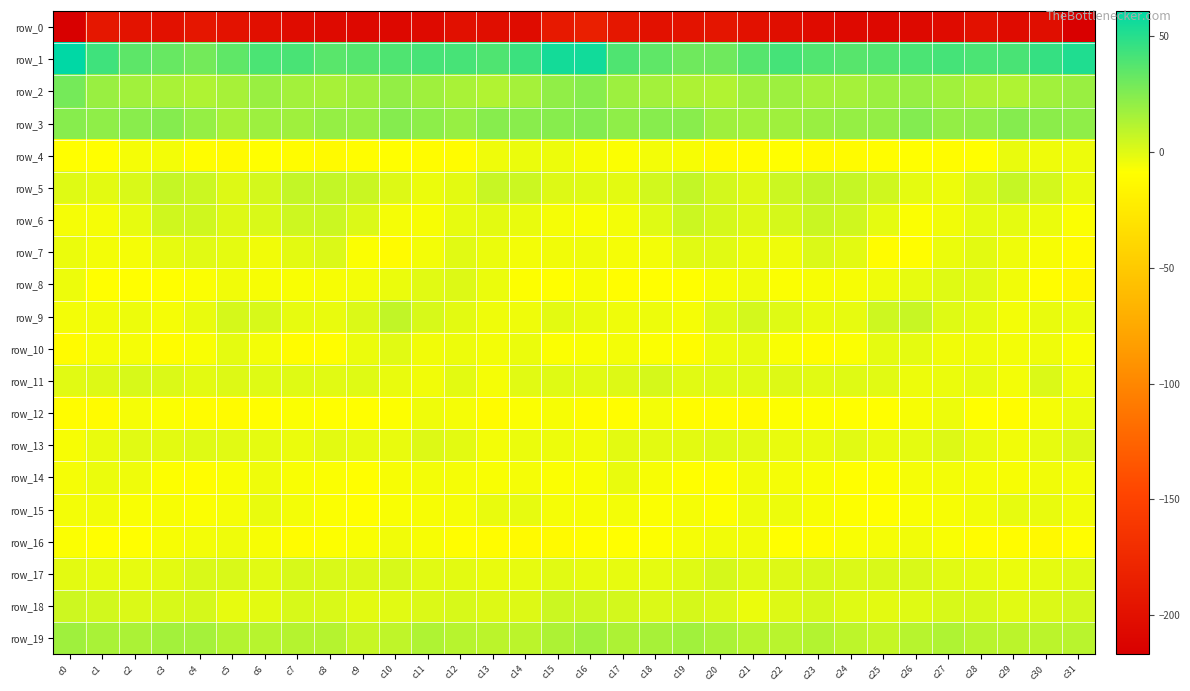

Reading left to right, extract all data points from this chart.

row_0: c0=-217.0	c1=-192.7	c2=-196.8	c3=-199.2	c4=-194.1	c5=-197.8	c6=-201.6	c7=-203.8	c8=-206.4	c9=-208.4	c10=-208.3	c11=-206.6	c12=-200.5	c13=-202.8	c14=-204.0	c15=-190.7	c16=-185.0	c17=-192.9	c18=-199.0	c19=-197.0	c20=-194.8	c21=-199.3	c22=-202.5	c23=-204.7	c24=-207.1	c25=-208.7	c26=-207.6	c27=-204.8	c28=-199.5	c29=-204.9	c30=-202.4	c31=-216.4
row_1: c0=61.0	c1=43.5	c2=35.4	c3=32.5	c4=29.3	c5=34.6	c6=40.3	c7=40.5	c8=36.5	c9=37.4	c10=39.2	c11=41.1	c12=41.1	c13=39.2	c14=44.6	c15=55.1	c16=55.7	c17=39.1	c18=34.9	c19=30.3	c20=30.4	c21=37.3	c22=41.5	c23=38.7	c24=36.9	c25=37.9	c26=39.9	c27=41.9	c28=40.0	c29=40.8	c30=46.1	c31=51.8
row_2: c0=28.6	c1=19.0	c2=16.7	c3=14.4	c4=12.9	c5=15.1	c6=19.1	c7=15.9	c8=15.0	c9=17.2	c10=20.4	c11=17.4	c12=14.6	c13=12.4	c14=15.7	c15=21.0	c16=23.7	c17=17.8	c18=16.2	c19=13.6	c20=12.5	c21=17.5	c22=18.0	c23=15.6	c24=15.6	c25=18.6	c26=19.5	c27=16.7	c28=13.3	c29=13.1	c30=16.5	c31=18.7
row_3: c0=23.6	c1=21.7	c2=23.2	c3=24.1	c4=19.9	c5=15.3	c6=18.0	c7=17.2	c8=19.8	c9=19.7	c10=24.2	c11=22.4	c12=19.7	c13=23.8	c14=23.5	c15=23.7	c16=25.1	c17=21.8	c18=24.0	c19=23.3	c20=17.1	c21=16.7	c22=17.2	c23=18.7	c24=19.8	c25=20.8	c26=24.6	c27=20.8	c28=20.9	c29=24.6	c30=22.7	c31=21.6
row_4: c0=-8.5	c1=-8.9	c2=-6.0	c3=-5.3	c4=-9.9	c5=-12.0	c6=-9.1	c7=-10.9	c8=-12.2	c9=-10.0	c10=-9.3	c11=-10.3	c12=-10.2	c13=-4.6	c14=-3.1	c15=-3.9	c16=-6.8	c17=-8.0	c18=-5.5	c19=-6.4	c20=-11.8	c21=-10.9	c22=-8.9	c23=-12.0	c24=-11.4	c25=-9.8	c26=-9.5	c27=-10.8	c28=-8.5	c29=-2.7	c30=-4.3	c31=-3.6
row_5: c0=0.1	c1=-1.4	c2=1.8	c3=7.0	c4=5.4	c5=0.5	c6=3.2	c7=7.5	c8=7.5	c9=5.8	c10=0.3	c11=-3.6	c12=-1.0	c13=6.2	c14=5.2	c15=0.5	c16=-0.2	c17=-1.1	c18=3.8	c19=7.6	c20=3.3	c21=0.5	c22=5.4	c23=8.0	c24=6.8	c25=4.3	c26=-1.9	c27=-3.6	c28=1.8	c29=7.2	c30=3.0	c31=-3.0
row_6: c0=-6.2	c1=-6.1	c2=-2.4	c3=4.0	c4=4.2	c5=0.7	c6=1.7	c7=5.0	c8=5.6	c9=1.1	c10=-6.3	c11=-6.9	c12=-2.3	c13=-1.3	c14=-2.6	c15=-6.0	c16=-6.9	c17=-5.4	c18=-0.1	c19=5.4	c20=2.8	c21=0.5	c22=2.9	c23=6.0	c24=4.4	c25=-1.6	c26=-7.7	c27=-5.2	c28=-1.7	c29=-1.7	c30=-3.3	c31=-7.8
row_7: c0=-3.5	c1=-5.5	c2=-5.9	c3=-2.5	c4=-0.4	c5=-1.4	c6=-5.2	c7=-1.3	c8=1.2	c9=-7.9	c10=-11.3	c11=-5.7	c12=-0.6	c13=-3.4	c14=-5.8	c15=-4.8	c16=-4.6	c17=-5.9	c18=-5.3	c19=-0.6	c20=-0.6	c21=-3.1	c22=-4.7	c23=0.8	c24=-1.3	c25=-10.5	c26=-9.6	c27=-3.2	c28=-1.0	c29=-4.5	c30=-6.5	c31=-11.4
row_8: c0=-3.8	c1=-8.7	c2=-9.4	c3=-9.6	c4=-7.9	c5=-4.8	c6=-6.7	c7=-7.3	c8=-6.4	c9=-5.6	c10=-3.2	c11=-0.7	c12=0.3	c13=-3.3	c14=-8.2	c15=-8.7	c16=-6.4	c17=-9.7	c18=-9.0	c19=-9.3	c20=-6.7	c21=-4.5	c22=-7.8	c23=-6.6	c24=-6.4	c25=-4.4	c26=-2.4	c27=0.1	c28=-0.8	c29=-4.9	c30=-9.9	c31=-14.0
row_9: c0=-5.4	c1=-4.8	c2=-3.9	c3=-5.9	c4=-2.6	c5=2.4	c6=2.1	c7=-2.0	c8=-2.9	c9=1.1	c10=7.9	c11=2.1	c12=-1.1	c13=-4.4	c14=-4.5	c15=-1.1	c16=-2.7	c17=-4.5	c18=-4.0	c19=-6.0	c20=-0.0	c21=3.4	c22=0.0	c23=-2.7	c24=-2.3	c25=4.7	c26=6.6	c27=0.1	c28=-1.9	c29=-5.5	c30=-3.0	c31=-3.3
row_10: c0=-11.7	c1=-6.3	c2=-6.2	c3=-10.7	c4=-7.3	c5=-1.7	c6=-5.3	c7=-10.3	c8=-10.0	c9=-3.4	c10=-0.4	c11=-4.7	c12=-3.9	c13=-5.8	c14=-3.5	c15=-7.8	c16=-7.4	c17=-5.6	c18=-7.5	c19=-11.2	c20=-4.0	c21=-2.4	c22=-7.4	c23=-11.2	c24=-7.7	c25=-1.4	c26=-1.9	c27=-4.8	c28=-4.3	c29=-5.3	c30=-4.3	c31=-7.0
row_11: c0=-0.4	c1=0.5	c2=2.0	c3=1.0	c4=-1.3	c5=0.7	c6=-0.0	c7=-0.2	c8=-0.4	c9=0.1	c10=-3.0	c11=-4.7	c12=-1.3	c13=-6.0	c14=-0.4	c15=-0.3	c16=-0.8	c17=0.6	c18=2.7	c19=-0.9	c20=-0.2	c21=0.1	c22=0.3	c23=-0.6	c24=0.1	c25=-0.8	c26=-3.9	c27=-3.4	c28=-2.5	c29=-5.7	c30=0.9	c31=-4.2
row_12: c0=-10.9	c1=-11.4	c2=-6.3	c3=-7.9	c4=-11.0	c5=-11.7	c6=-9.7	c7=-7.4	c8=-9.0	c9=-9.2	c10=-8.3	c11=-4.5	c12=-6.2	c13=-11.7	c14=-7.9	c15=-6.4	c16=-10.9	c17=-9.8	c18=-5.4	c19=-10.2	c20=-11.0	c21=-11.8	c22=-8.1	c23=-8.2	c24=-8.9	c25=-9.0	c26=-6.8	c27=-4.1	c28=-8.6	c29=-11.0	c30=-6.2	c31=-3.1
row_13: c0=-6.8	c1=-2.7	c2=-0.6	c3=-1.4	c4=-0.2	c5=-0.7	c6=-1.6	c7=-3.4	c8=-0.9	c9=-2.3	c10=-2.7	c11=0.6	c12=-1.1	c13=-5.5	c14=-3.3	c15=-4.1	c16=-5.1	c17=-1.0	c18=-1.2	c19=-1.1	c20=-0.3	c21=-0.8	c22=-2.8	c23=-2.7	c24=-0.6	c25=-3.0	c26=-1.5	c27=0.6	c28=-2.9	c29=-4.8	c30=-2.3	c31=0.7
row_14: c0=-6.1	c1=-3.2	c2=-4.6	c3=-8.2	c4=-10.1	c5=-7.2	c6=-4.3	c7=-7.3	c8=-7.7	c9=-8.9	c10=-6.7	c11=-5.6	c12=-5.9	c13=-6.9	c14=-6.2	c15=-7.9	c16=-7.0	c17=-2.8	c18=-6.6	c19=-8.9	c20=-9.9	c21=-5.0	c22=-6.0	c23=-7.1	c24=-8.7	c25=-8.0	c26=-6.3	c27=-5.7	c28=-6.1	c29=-6.9	c30=-5.0	c31=-5.6
row_15: c0=-5.5	c1=-4.9	c2=-7.2	c3=-6.6	c4=-7.7	c5=-5.9	c6=-2.5	c7=-5.8	c8=-7.8	c9=-9.3	c10=-7.3	c11=-6.7	c12=-5.9	c13=-2.6	c14=-2.4	c15=-5.9	c16=-6.8	c17=-5.5	c18=-7.7	c19=-6.3	c20=-8.0	c21=-3.7	c22=-3.7	c23=-6.8	c24=-8.5	c25=-8.8	c26=-6.9	c27=-6.7	c28=-4.8	c29=-2.0	c30=-2.9	c31=-4.8
row_16: c0=-7.9	c1=-8.8	c2=-8.8	c3=-6.4	c4=-5.5	c5=-4.6	c6=-6.7	c7=-10.8	c8=-8.0	c9=-7.1	c10=-4.8	c11=-6.3	c12=-9.7	c13=-10.8	c14=-12.0	c15=-11.9	c16=-9.8	c17=-9.2	c18=-8.2	c19=-5.9	c20=-5.0	c21=-4.9	c22=-8.6	c23=-10.5	c24=-7.2	c25=-6.3	c26=-5.0	c27=-7.3	c28=-10.6	c29=-11.2	c30=-12.6	c31=-9.9
row_17: c0=-1.1	c1=-1.9	c2=-2.2	c3=-0.9	c4=1.6	c5=1.4	c6=-0.8	c7=2.0	c8=1.7	c9=0.9	c10=2.1	c11=-0.5	c12=-1.4	c13=-3.0	c14=-2.4	c15=-0.5	c16=-2.2	c17=-2.3	c18=-1.7	c19=-0.3	c20=2.5	c21=-0.3	c22=0.6	c23=1.9	c24=1.2	c25=1.4	c26=1.4	c27=-0.5	c28=-2.0	c29=-3.6	c30=-1.7	c31=-0.1
row_18: c0=4.7	c1=4.0	c2=1.3	c3=2.0	c4=2.4	c5=-2.2	c6=-1.3	c7=2.2	c8=1.3	c9=-1.3	c10=-0.4	c11=1.1	c12=2.3	c13=0.3	c14=0.5	c15=5.4	c16=5.0	c17=3.1	c18=1.1	c19=2.6	c20=1.0	c21=-3.2	c22=0.5	c23=2.4	c24=-0.1	c25=-1.2	c26=0.1	c27=2.1	c28=2.0	c29=-0.7	c30=1.2	c31=3.0
row_19: c0=17.2	c1=14.5	c2=13.9	c3=16.4	c4=15.4	c5=11.7	c6=10.7	c7=11.1	c8=11.5	c9=6.6	c10=8.8	c11=13.2	c12=10.6	c13=9.9	c14=9.7	c15=13.7	c16=16.7	c17=13.6	c18=15.0	c19=16.7	c20=13.9	c21=10.8	c22=10.4	c23=12.0	c24=9.3	c25=6.8	c26=10.8	c27=12.8	c28=10.0	c29=10.0	c30=9.5	c31=10.2